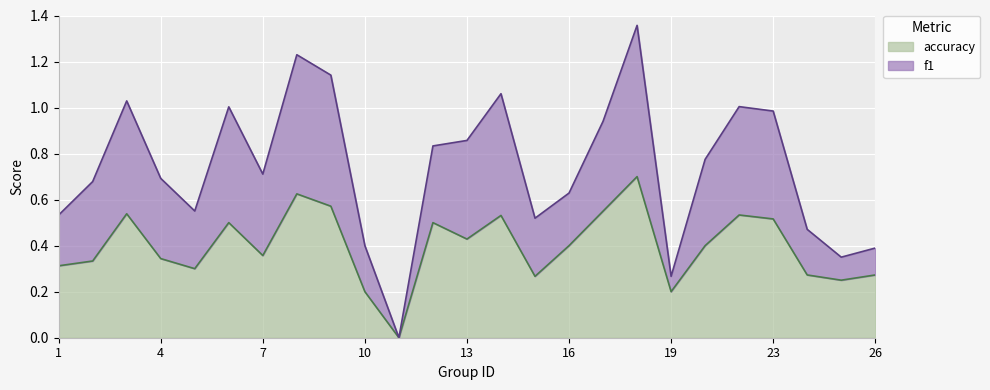

True or false: accuracy and f1 intersect in this chart.

False